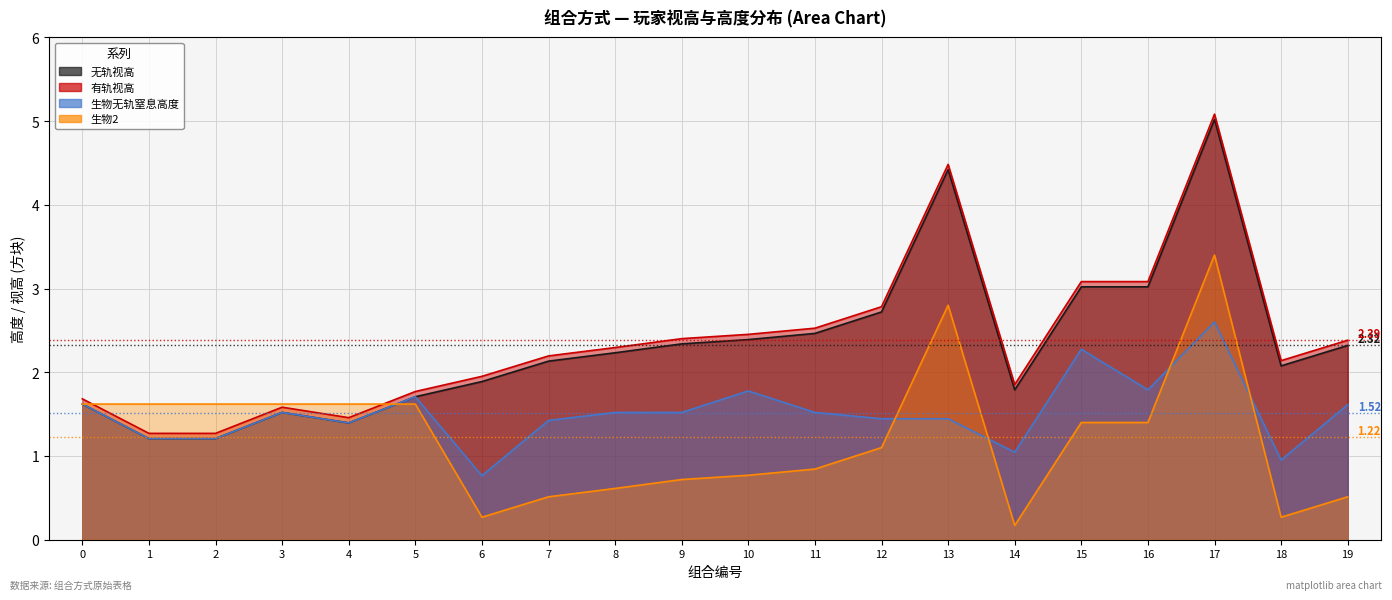

Reading right to left, transcribe all the data shown in this chart.

无轨视高: 2.3	2.1	5.0	3.0	3.0	1.8	4.4	2.7	2.5	2.4	2.3	2.2	2.1	1.9	1.7	1.4	1.5	1.2	1.2	1.6
有轨视高: 2.4	2.1	5.1	3.1	3.1	1.9	4.5	2.8	2.5	2.5	2.4	2.3	2.2	2.0	1.8	1.5	1.6	1.3	1.3	1.7
生物无轨窒息高度: 1.6	1.0	2.6	1.8	2.3	1.0	1.4	1.4	1.5	1.8	1.5	1.5	1.4	0.8	1.7	1.4	1.5	1.2	1.2	1.6
生物2: 0.5	0.3	3.4	1.4	1.4	0.2	2.8	1.1	0.8	0.8	0.7	0.6	0.5	0.3	1.6	1.6	1.6	1.6	1.6	1.6